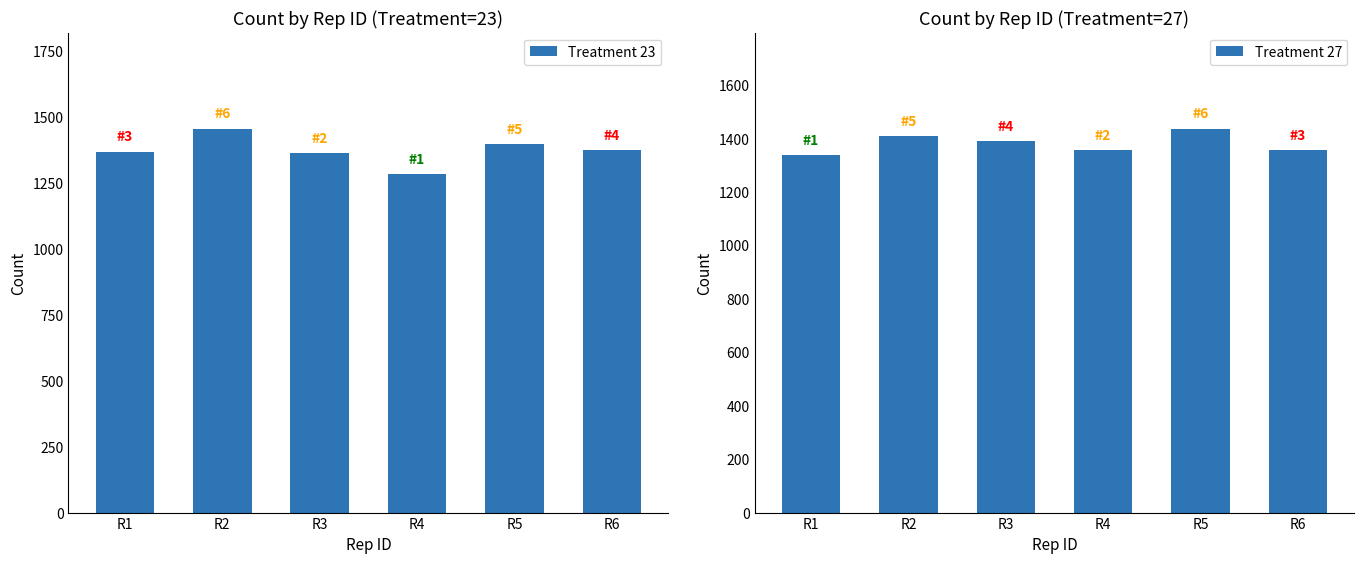

What are all the series names shown in the legend?

Treatment 23, Treatment 27